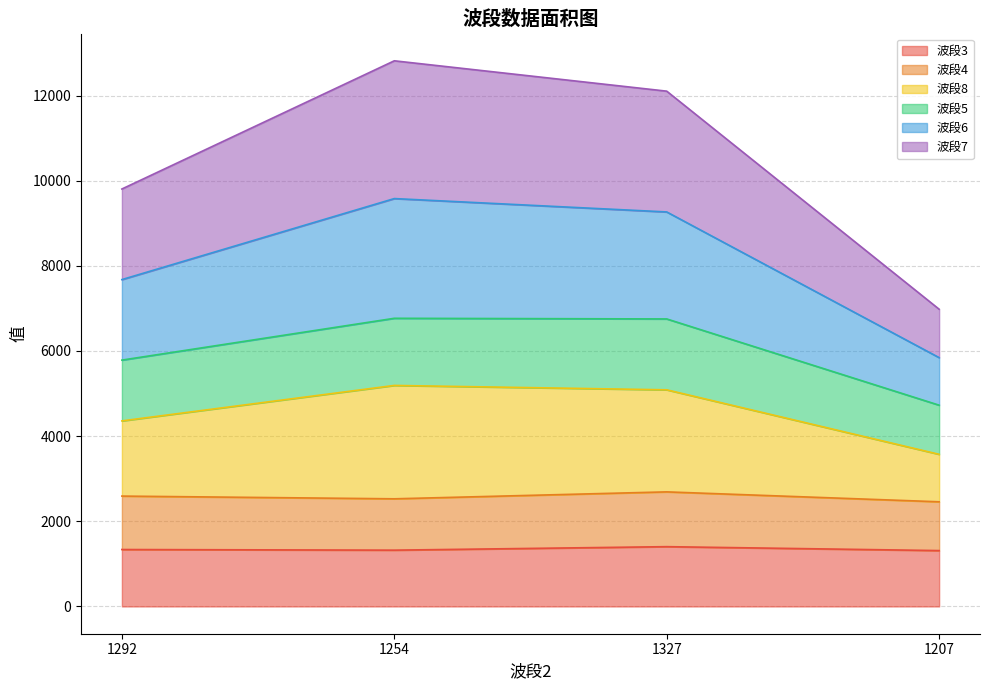

What is the value of the 波段5 point at the 3rd from the left?

6753